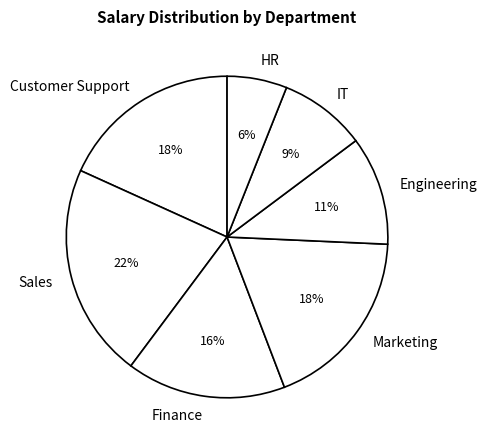

The Engineering slice represents 15% of the pie. True or false?

False